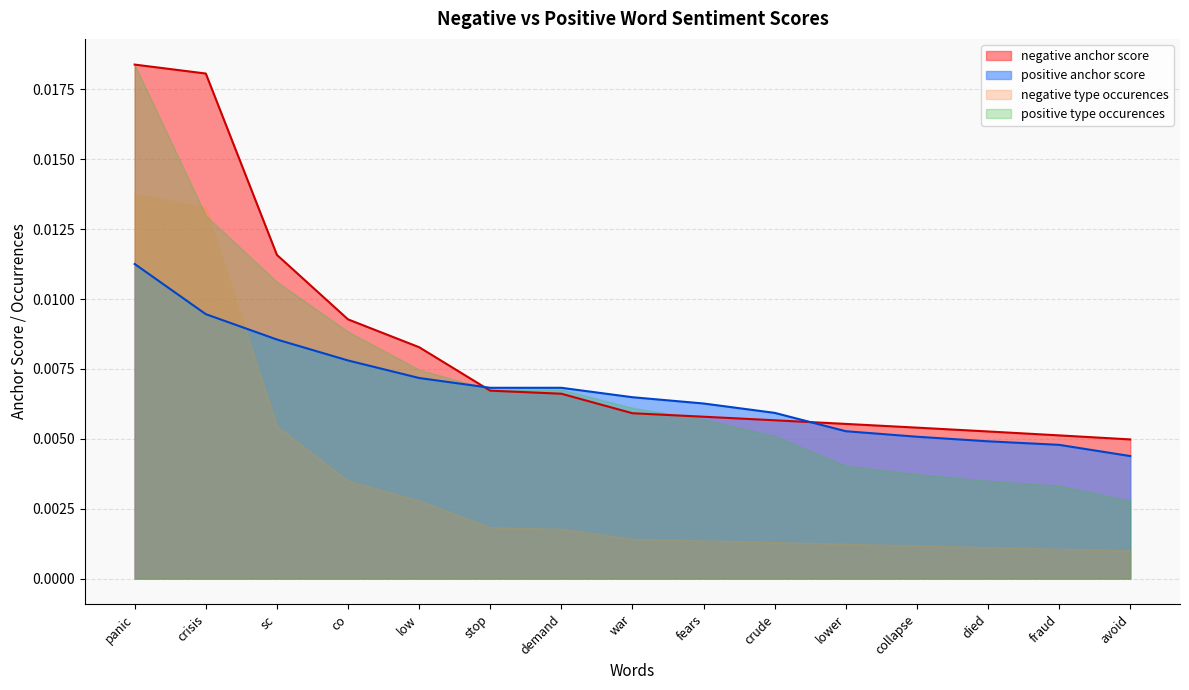

Between panic and avoid, which series saw the biggest shift?

positive type occurences